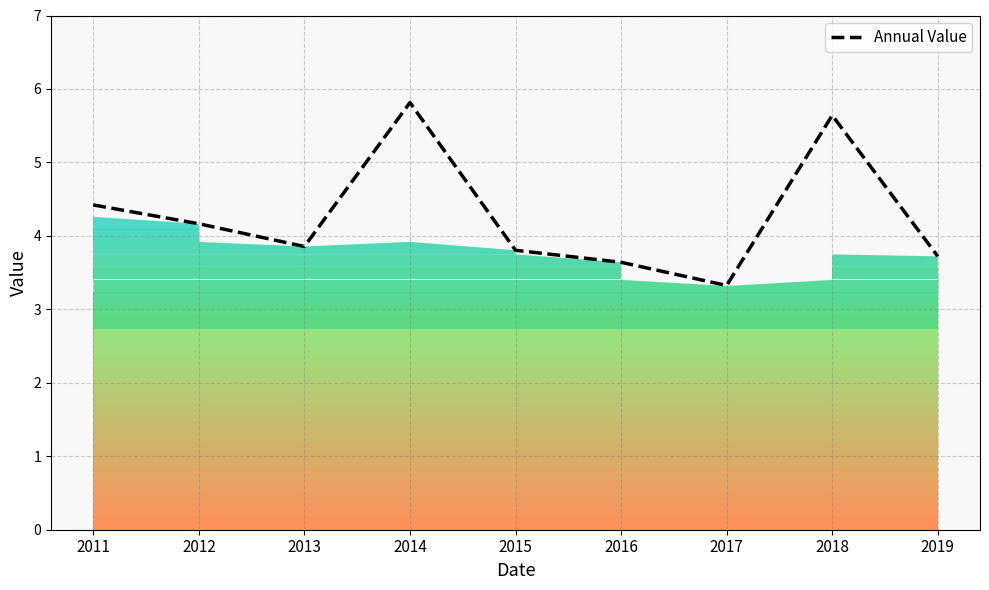

What is the approximate value at 2015?

3.8